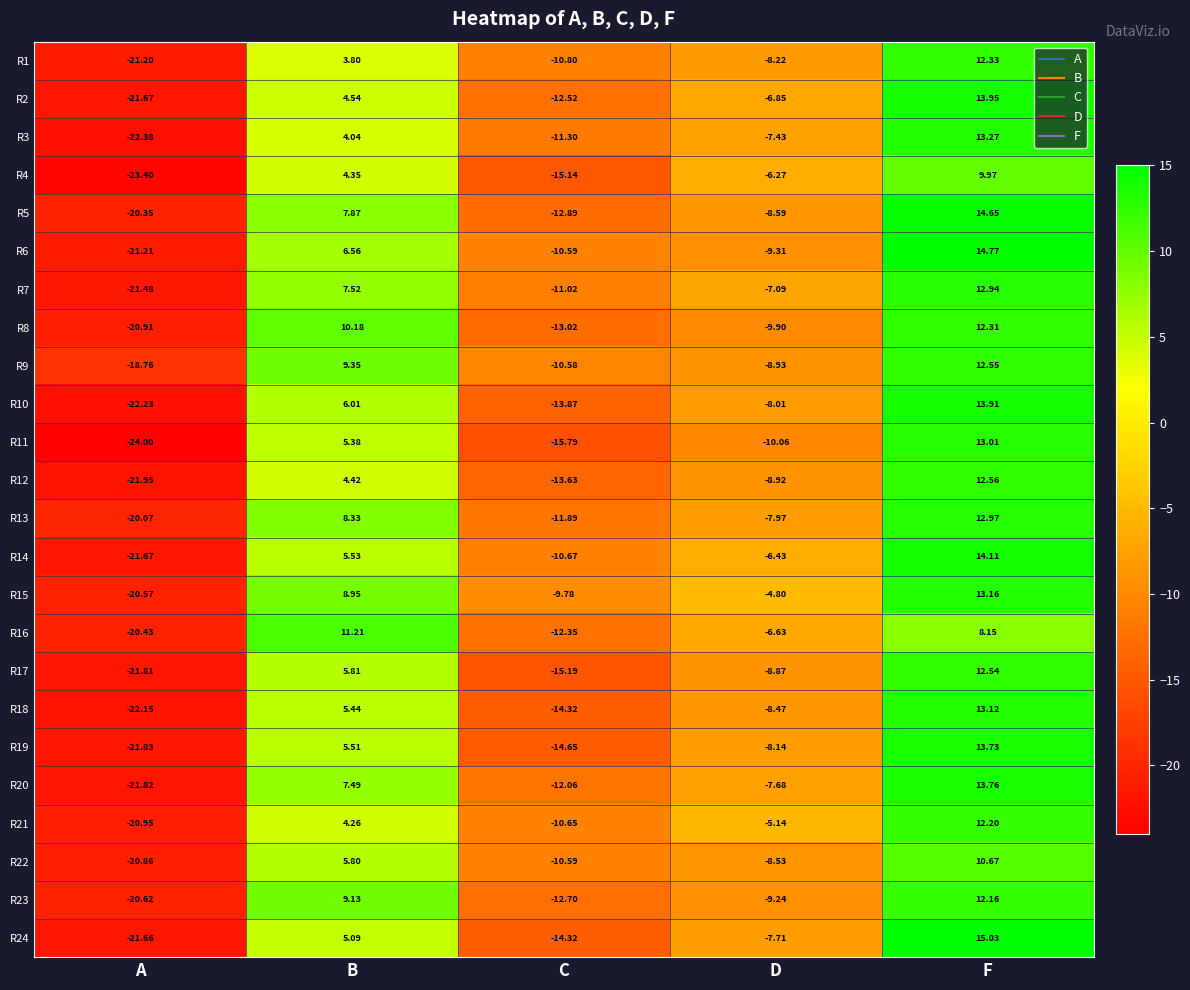

At which label is R11 closest to -5?

D